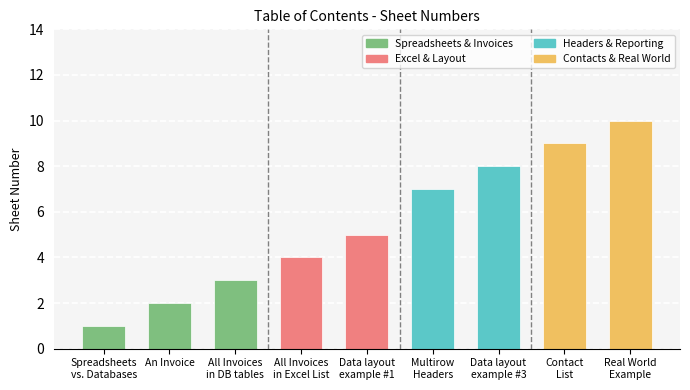

Rank the categories by value from highest to lowest.

Real World
Example, Contact
List, Data layout
example #3, Multirow
Headers, Data layout
example #1, All Invoices
in Excel List, All Invoices
in DB tables, An Invoice, Spreadsheets
vs. Databases